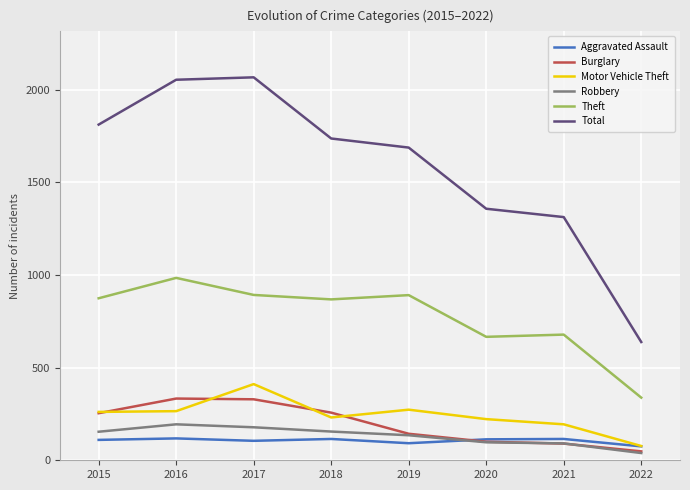

What are all the series names shown in the legend?

Aggravated Assault, Burglary, Motor Vehicle Theft, Robbery, Theft, Total